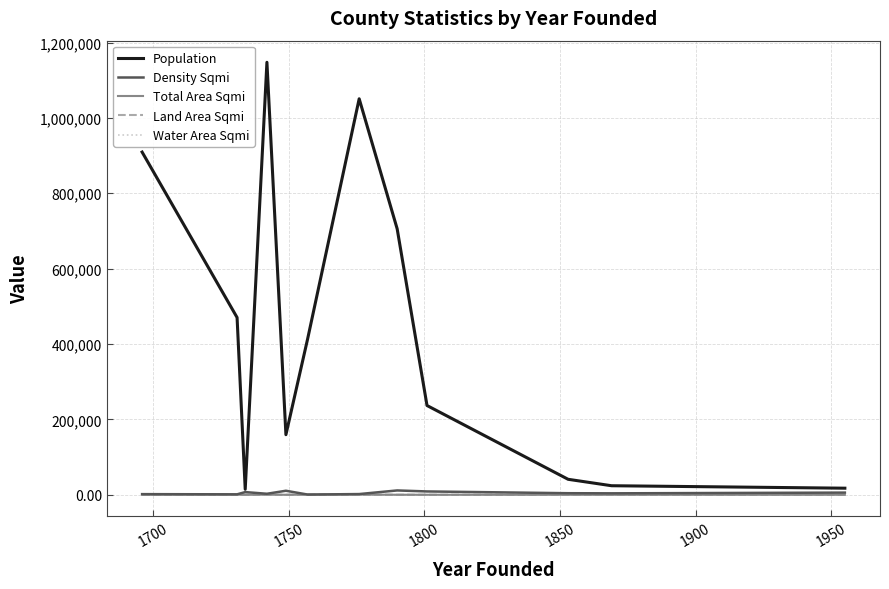

What is the greatest value displayed?

1147532.0